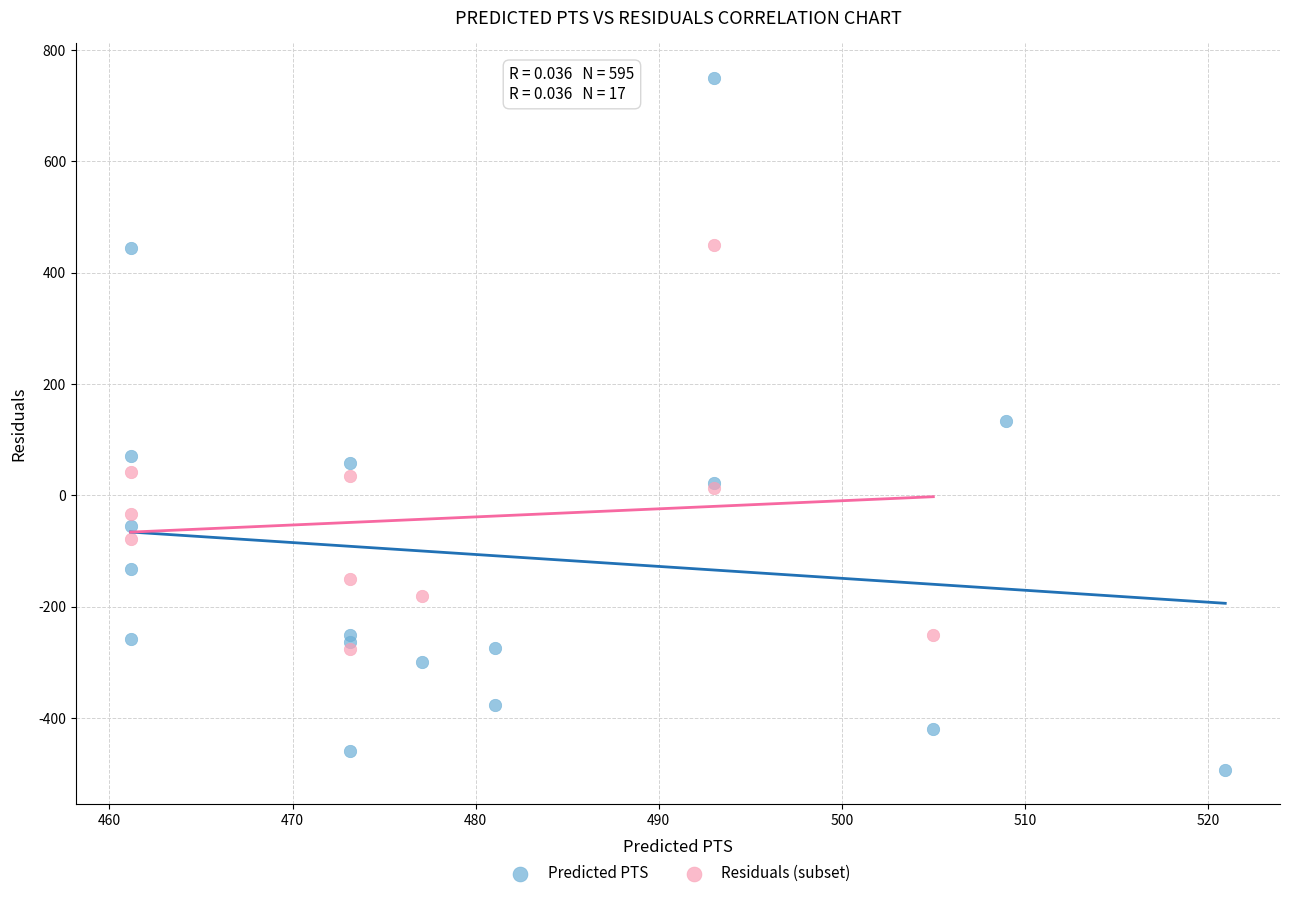

Which series reaches the minimum Y coordinate?

Predicted PTS